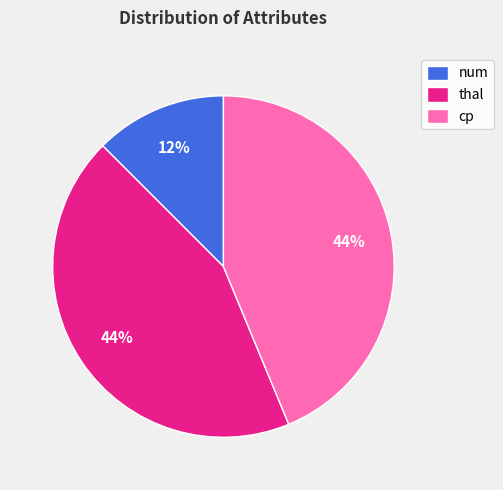

To the nearest percent, what is the average slice percentage?

33%